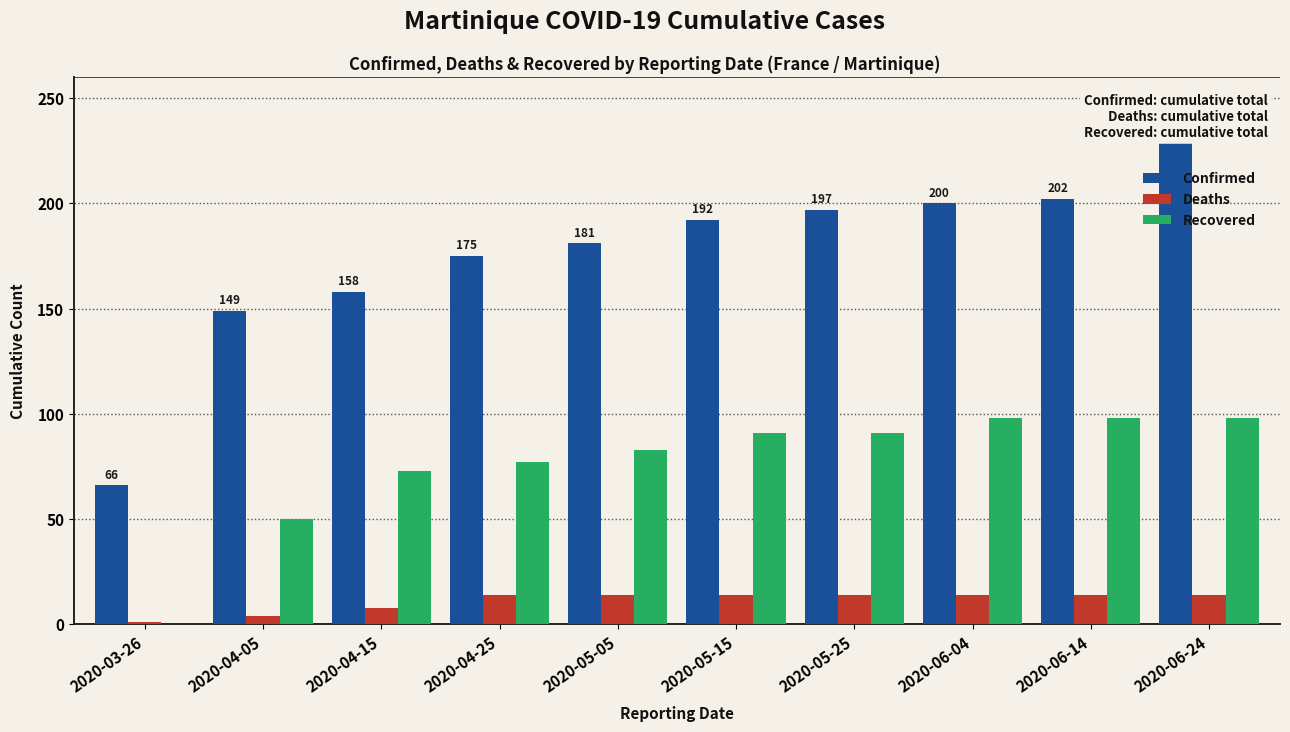

What is the value of the Deaths bar at the 3rd from the left?

8